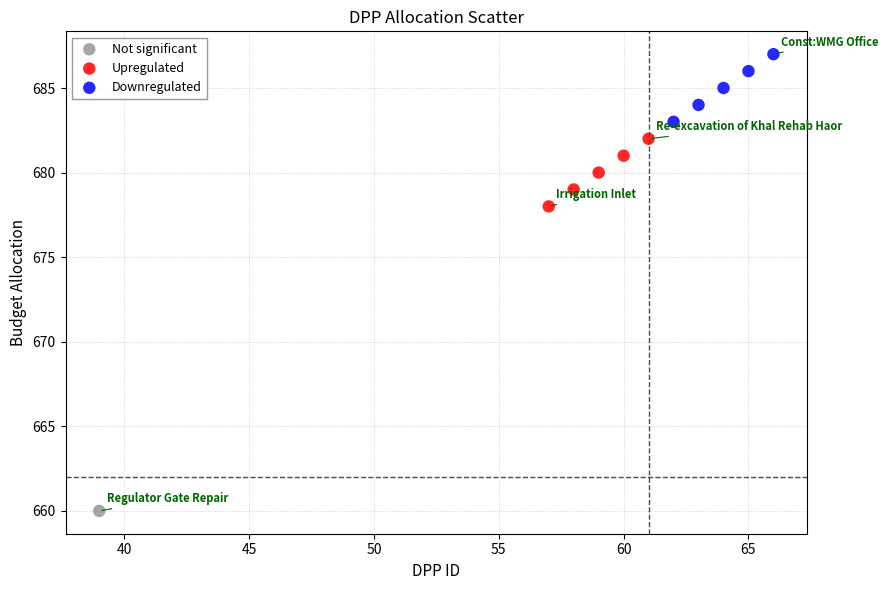

Which series contains the highest Y value?

Downregulated